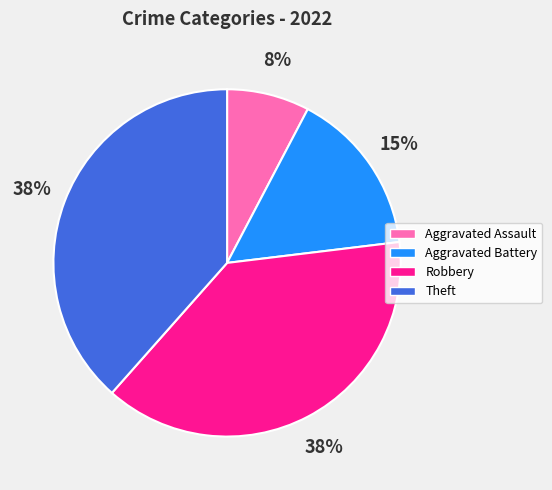

What is the ratio of the value at Theft to the value at Robbery?

1.0